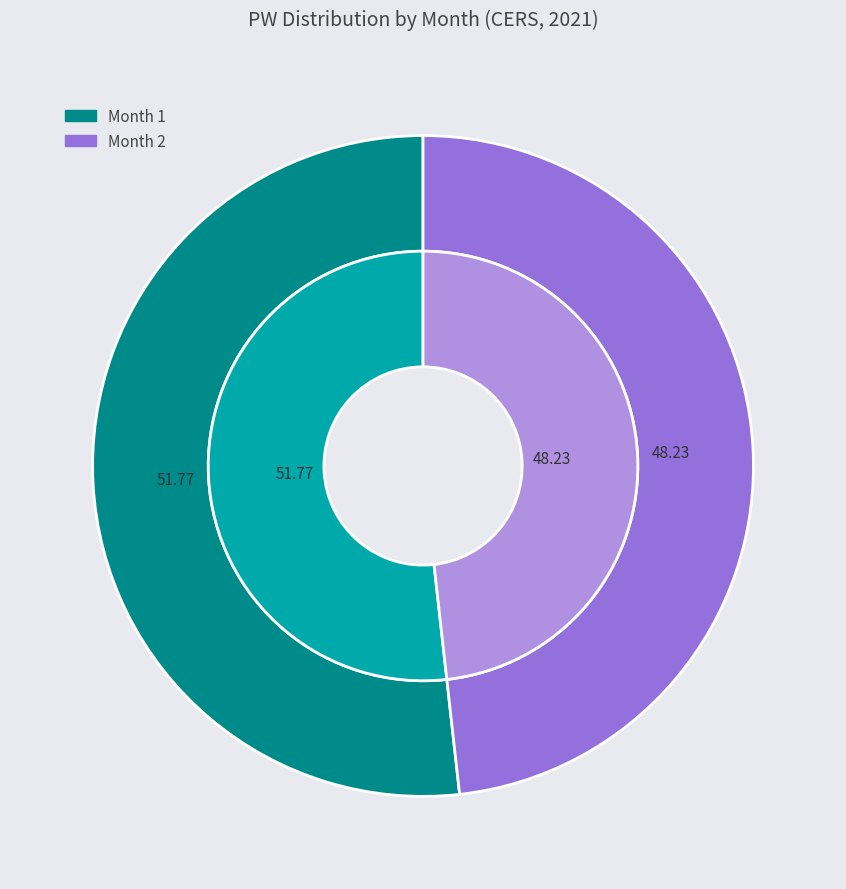

How many slices are in this pie chart?

2